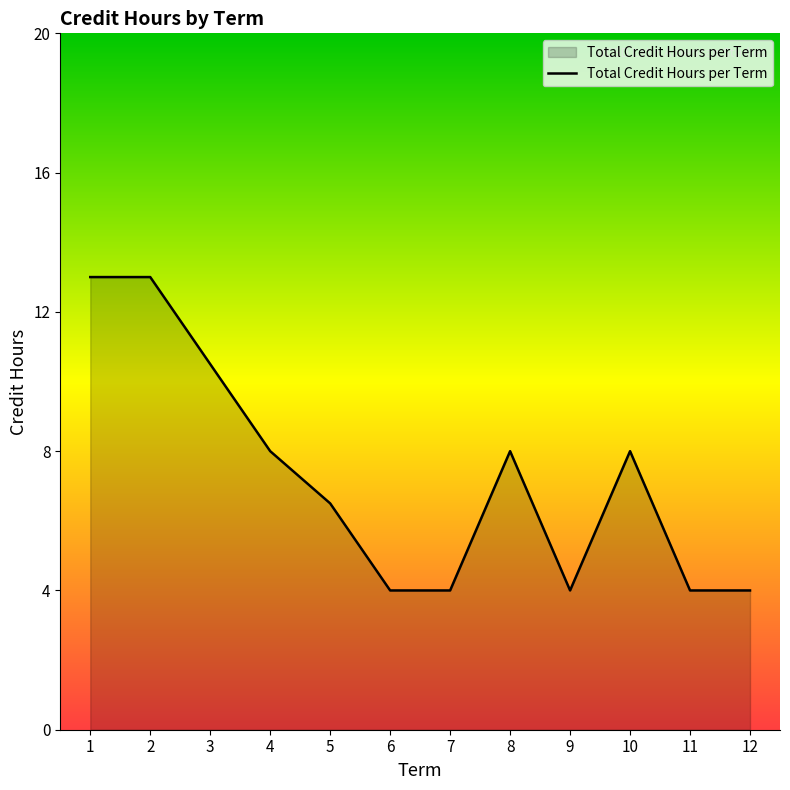

Reading right to left, transcribe all the data shown in this chart.

12=4.0	11=4.0	10=8.0	9=4.0	8=8.0	7=4.0	6=4.0	5=6.5	4=8.0	3=10.5	2=13.0	1=13.0